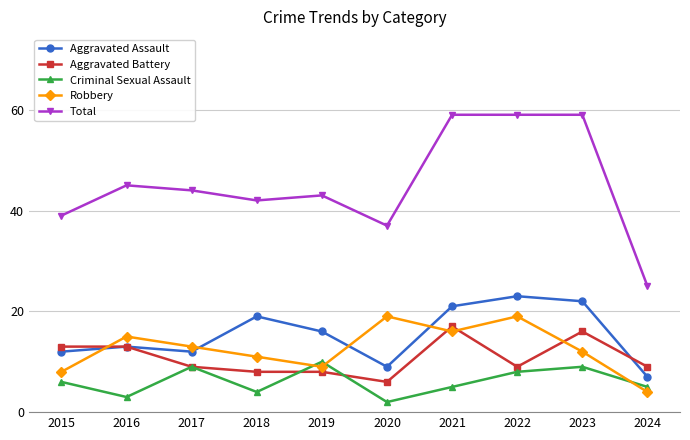

Which series changed the most between 2016 and 2024?

Total